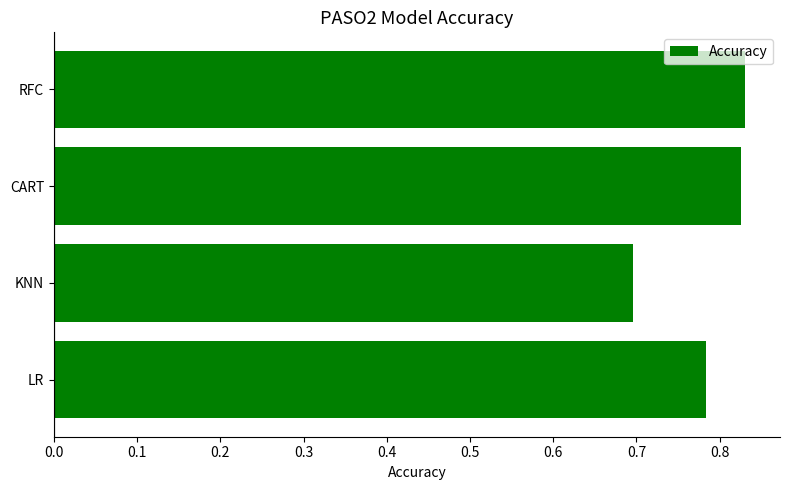

The chart shows a value of 1.1 at CART. True or false?

False